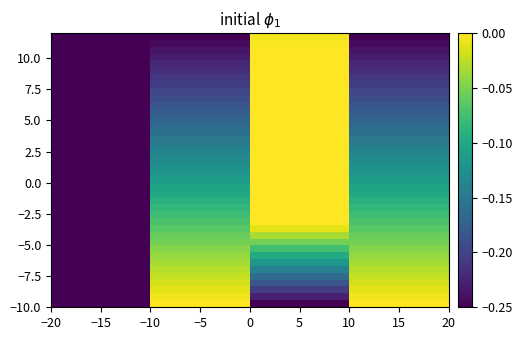

How many distinct data groups are displayed?

40